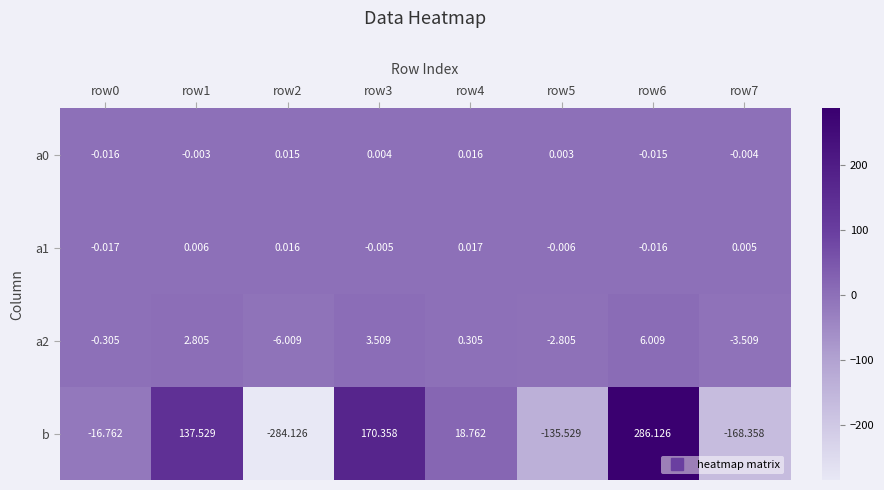

Which series has the largest range (max minus min)?

b